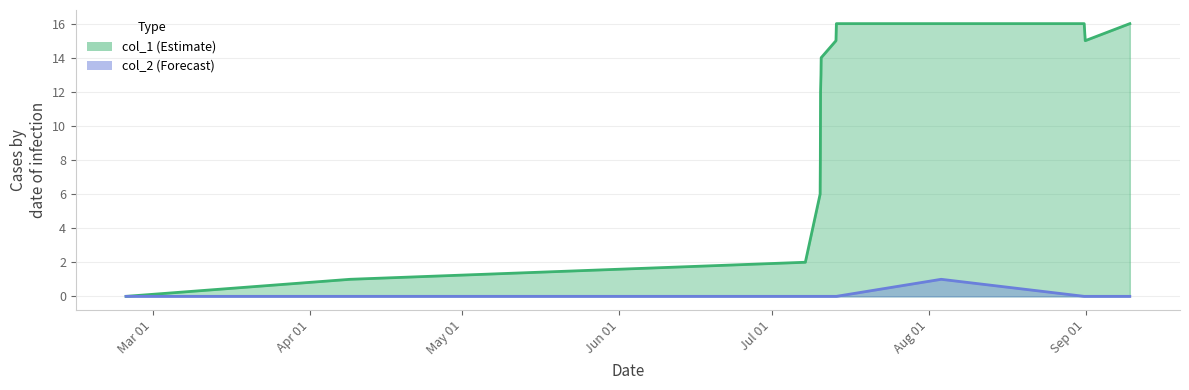

What are all the series names shown in the legend?

col_1, col_2